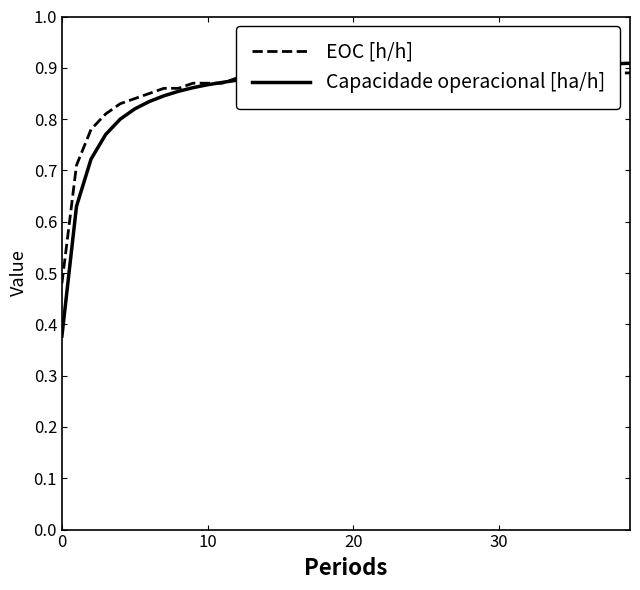

True or false: Capacidade operacional [ha/h] has a value of 0.9 at 30.

True